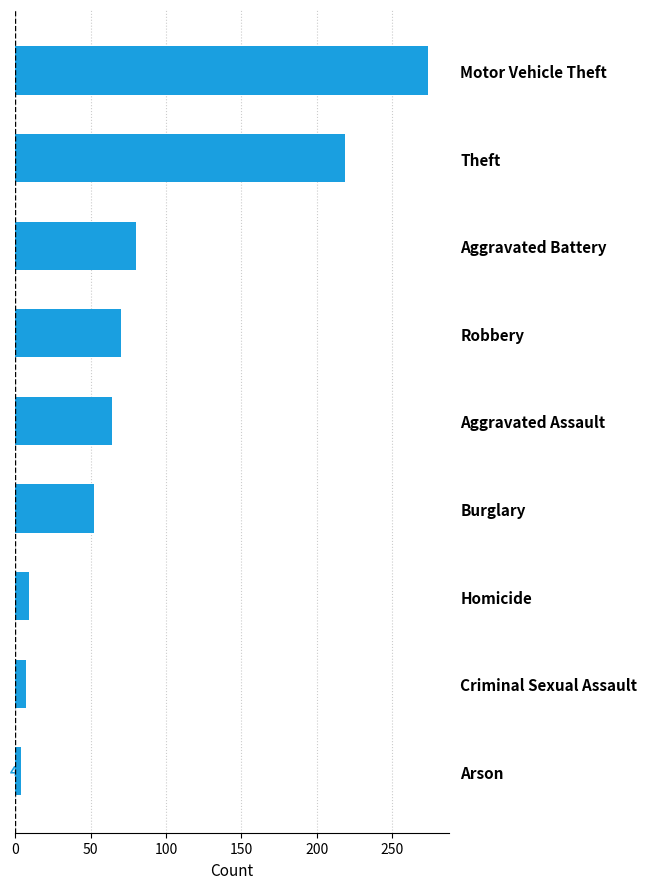

Between Theft and Robbery, which is larger?

Theft